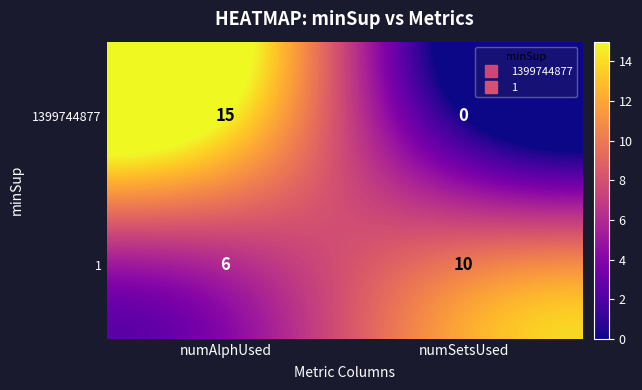

The value of 1399744877 at numSetsUsed is 0. True or false?

True